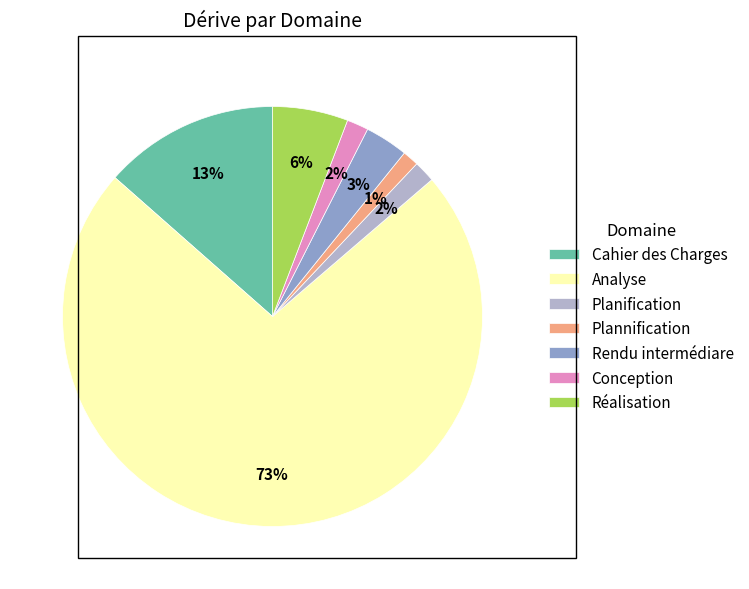

Between Plannification and Cahier des Charges, which is larger?

Cahier des Charges